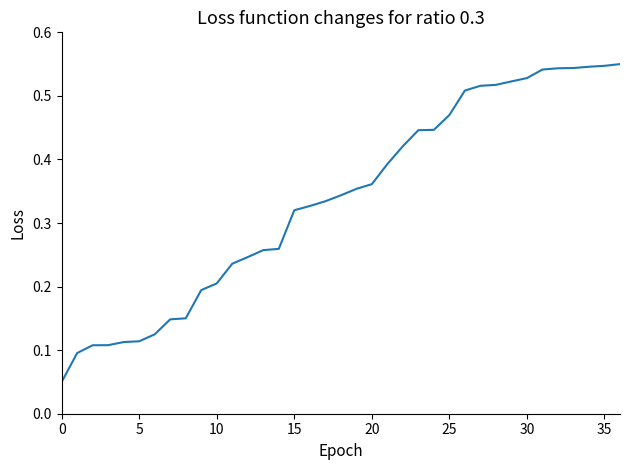

Does the chart display data point markers on the line(s)?

No